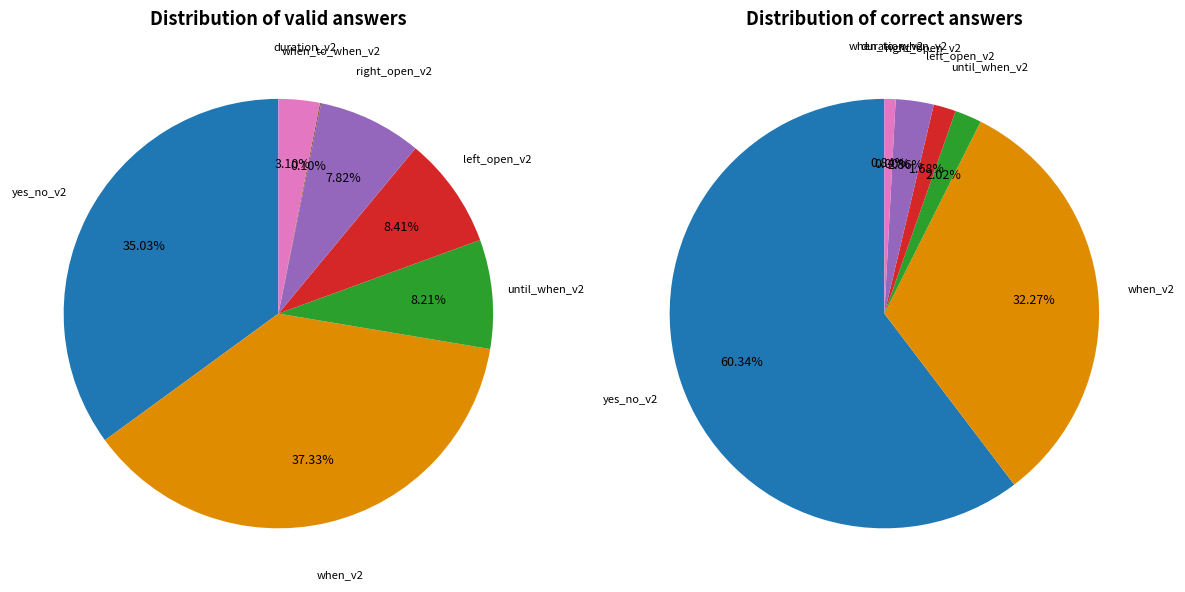

To the nearest percent, what percentage of the pie is yes_no_v2?

35%